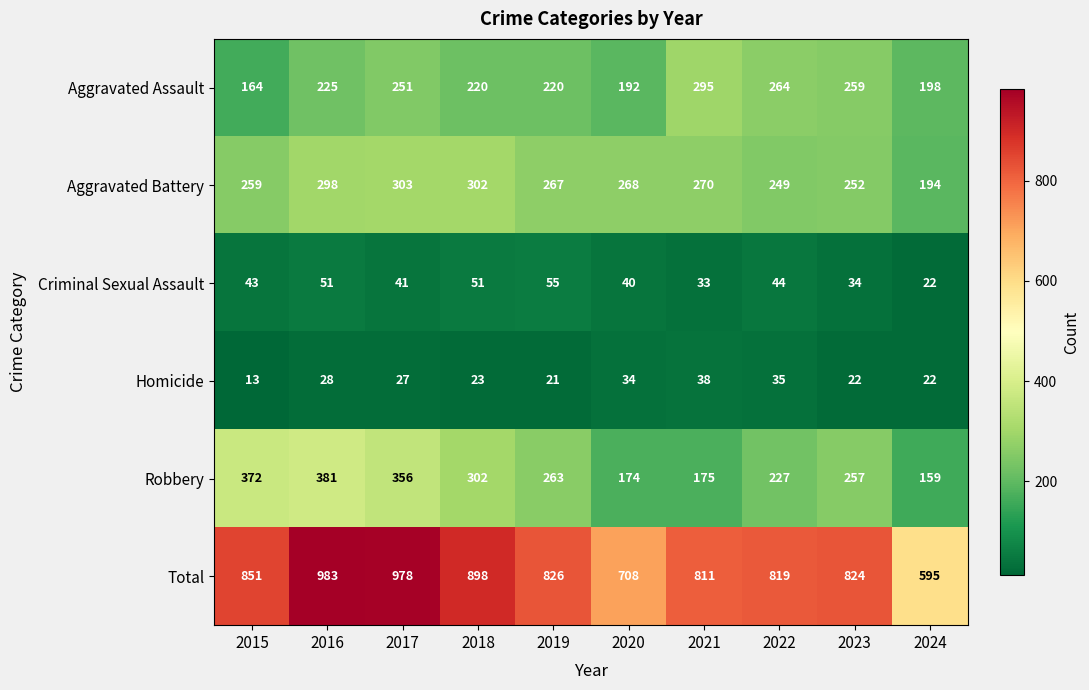

Which series changed the most between 2017 and 2019?

Total